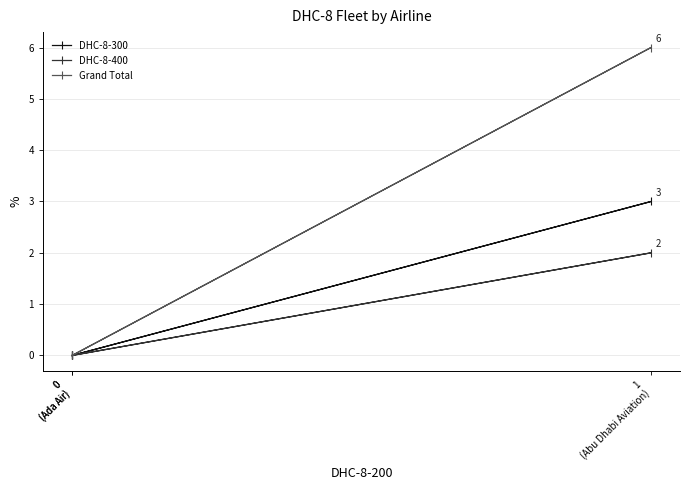

Is the value of DHC-8-400 at 0
(Ada Air) greater than the value of DHC-8-300 at 0
(Ada Air)?

No